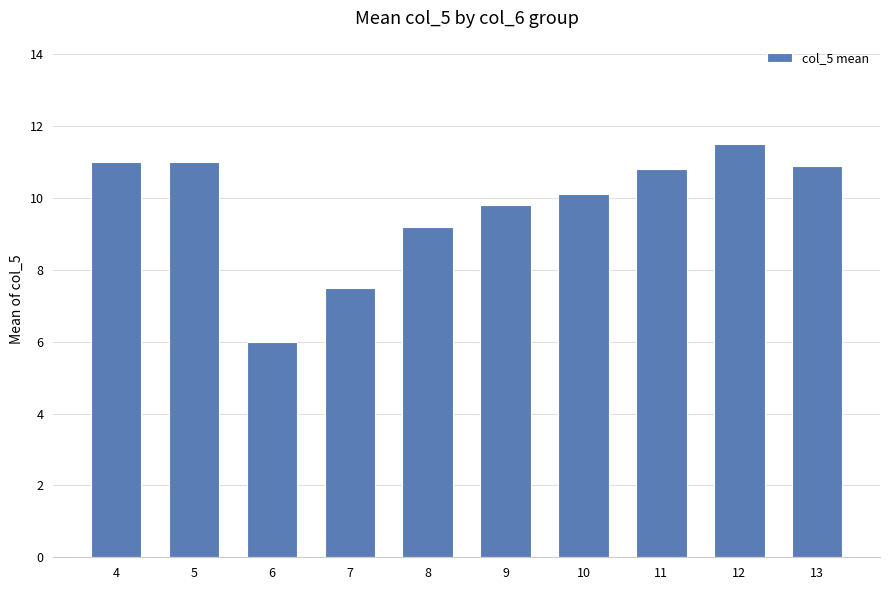

How many data points are less than 10?

4